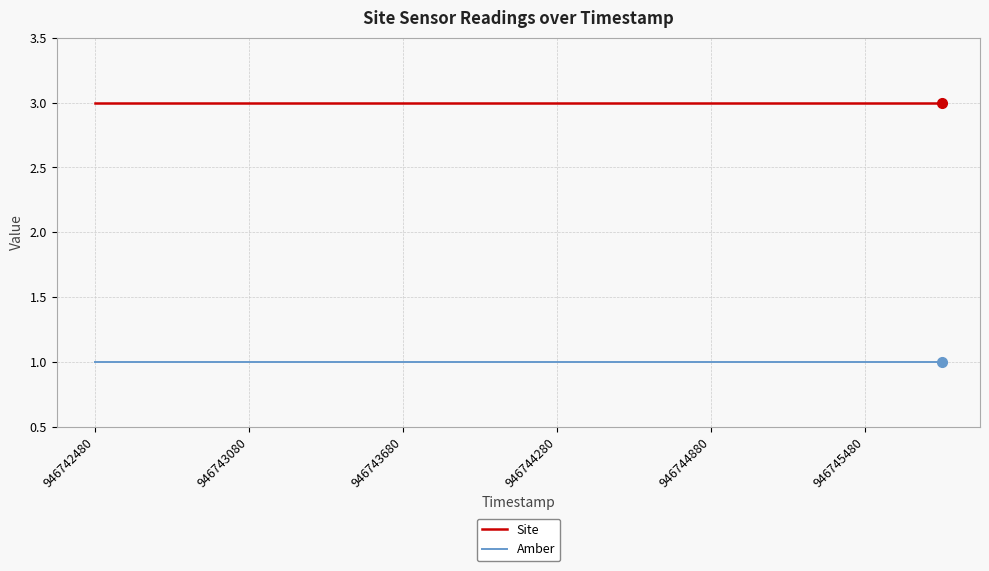

What are all the series names shown in the legend?

Site, Amber